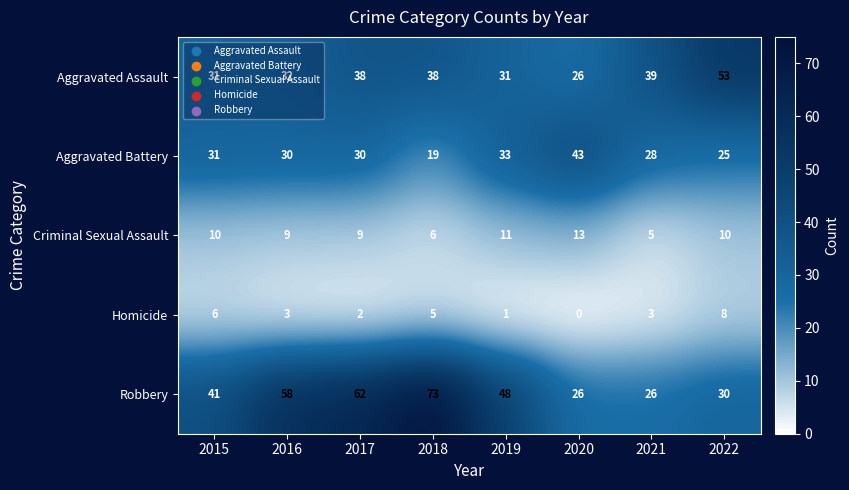

Which series has the largest total across all categories?

Robbery